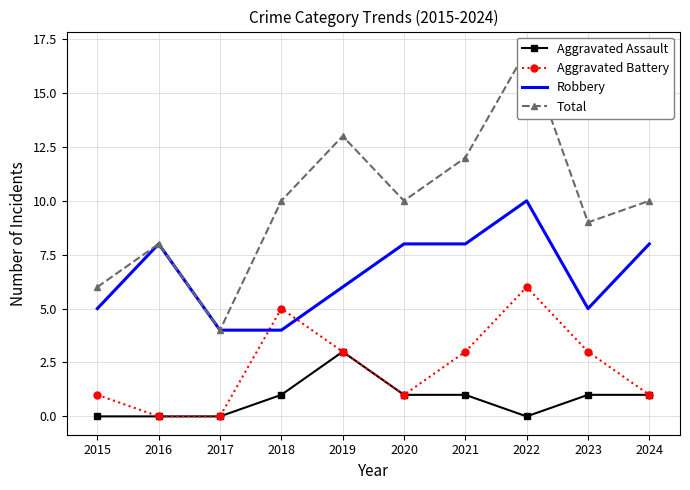

True or false: Aggravated Battery has a value of 5 at 2018.

True